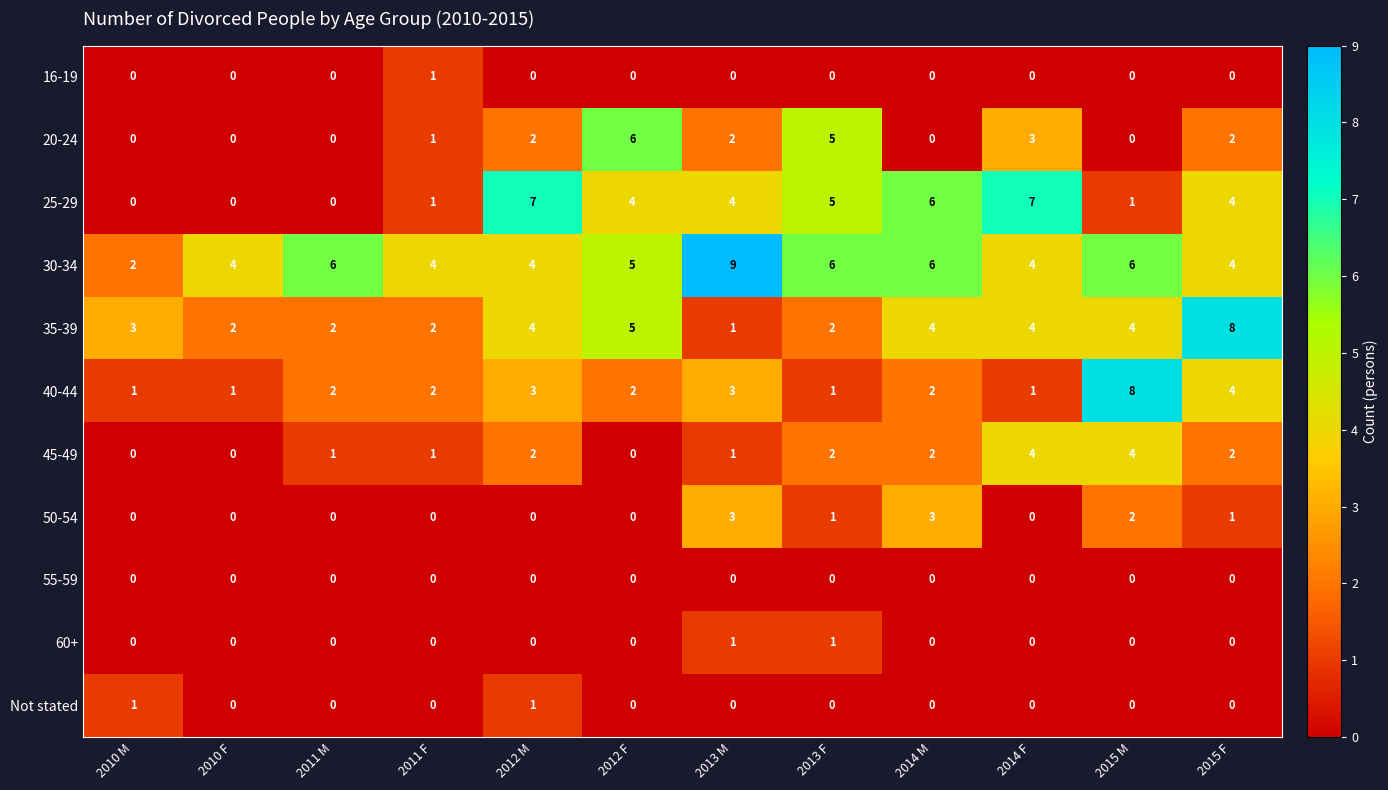

Between 2012 M and 2013 F, which series saw the biggest shift?

20-24